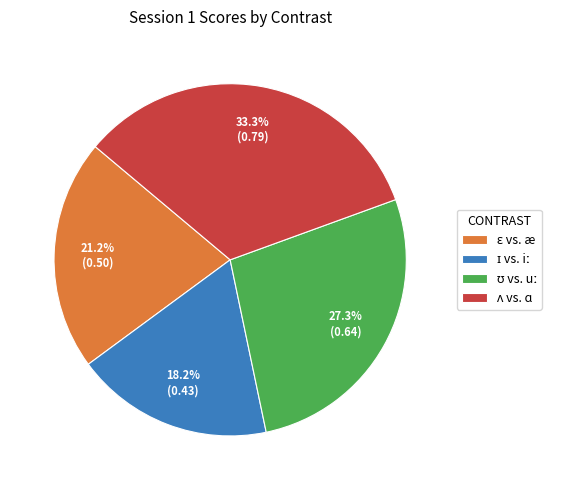

Is there a majority slice in this chart?

No